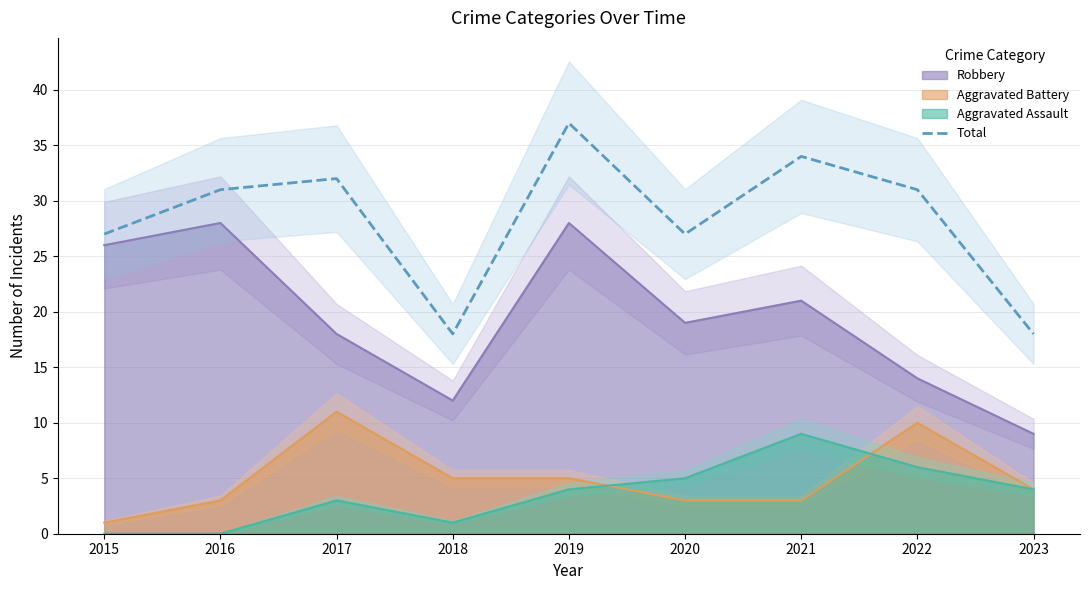

At which category does the data reach its first local valley?

2018